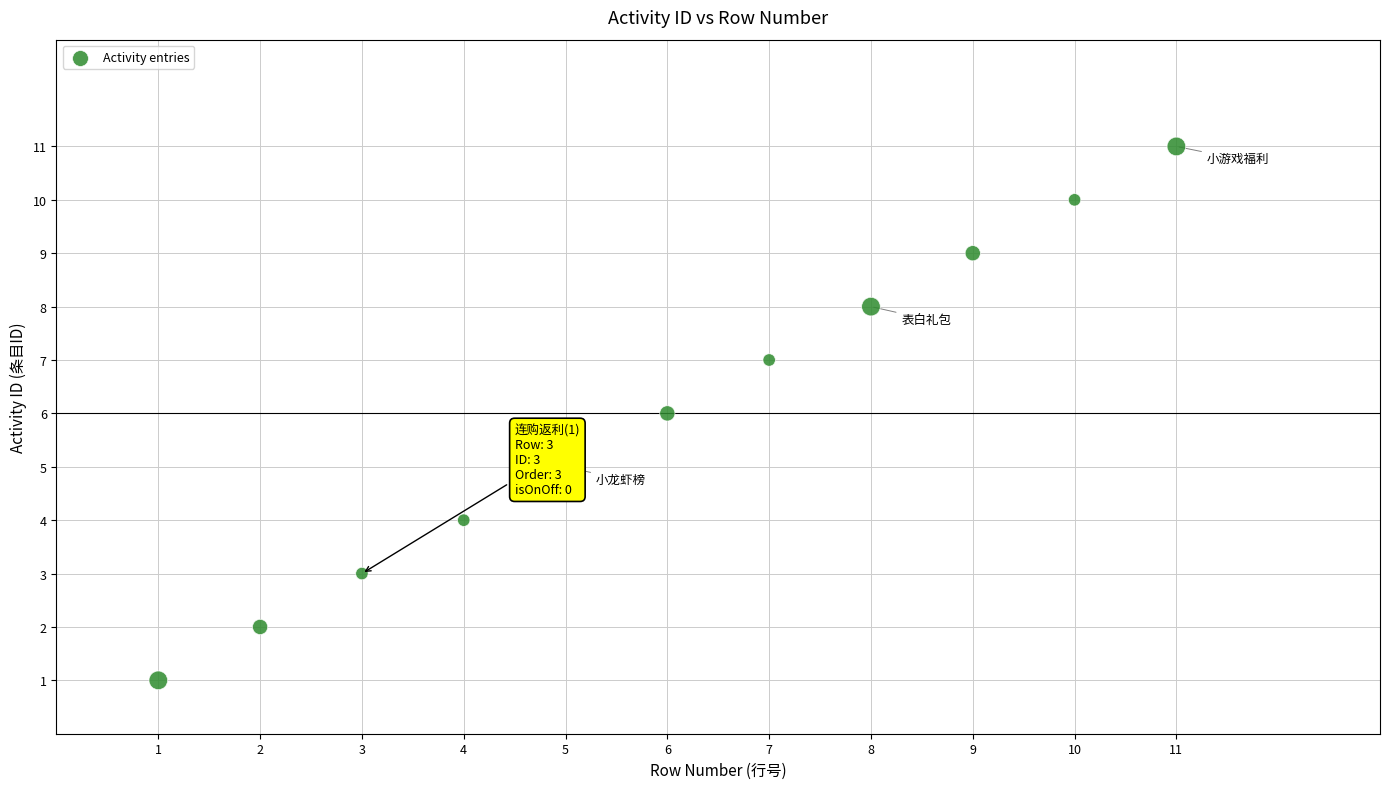

What is the range of X values (max minus min)?

10